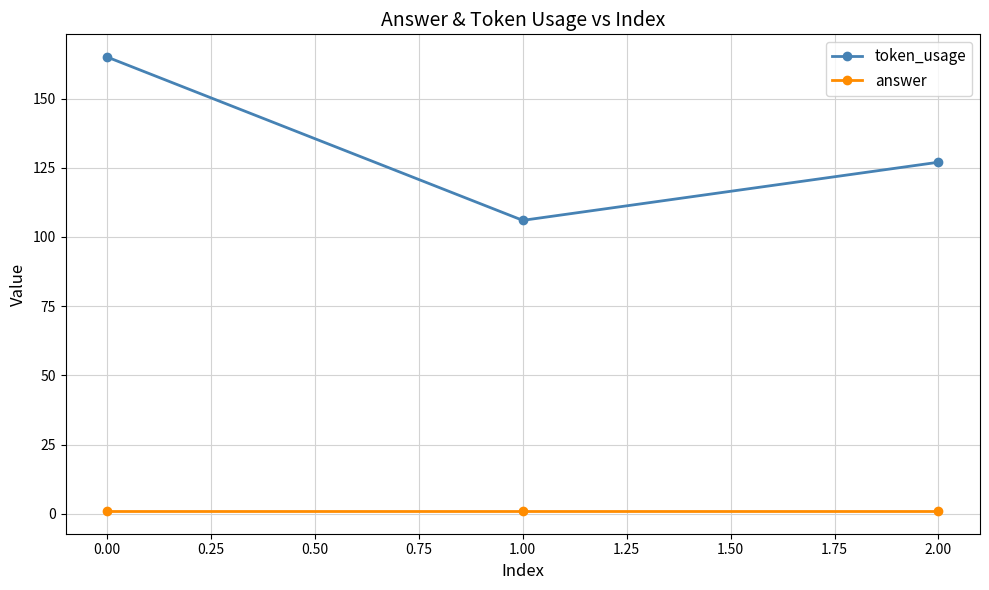

List the labels in order of token_usage value, largest first.

0.00, 2.00, 1.00